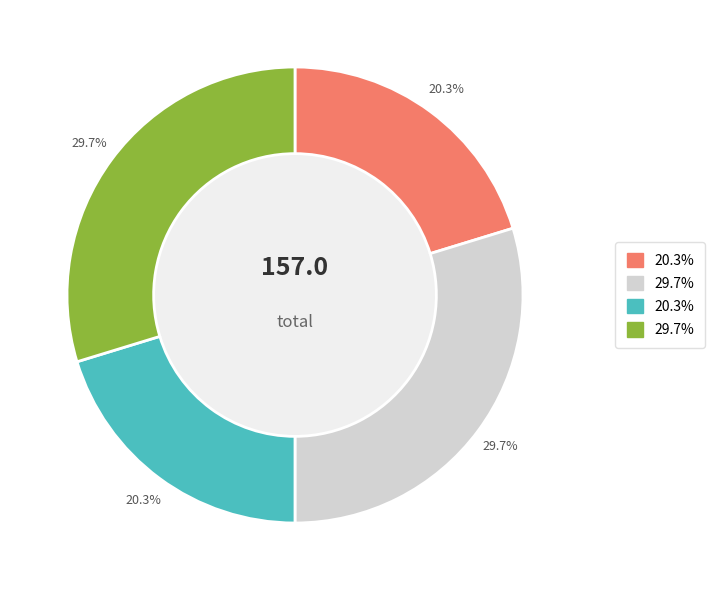

Does any single category account for the majority?

No